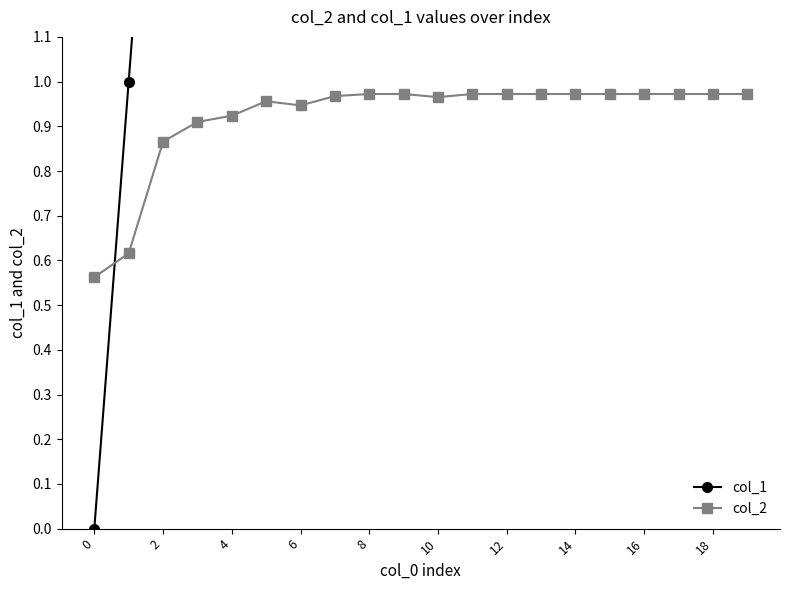

What are all the series names shown in the legend?

col_1, col_2